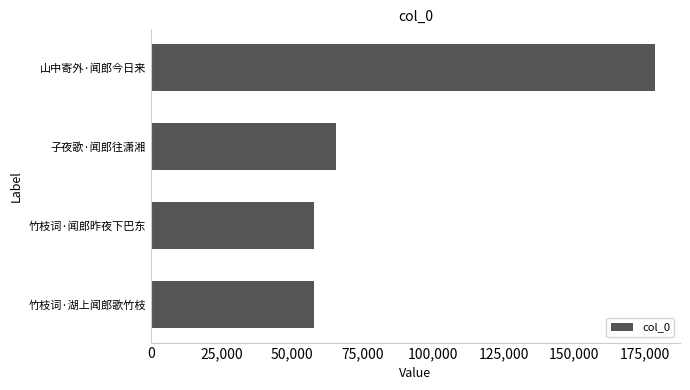

Read the value at 竹枝词·湖上闻郎歌竹枝.

57709